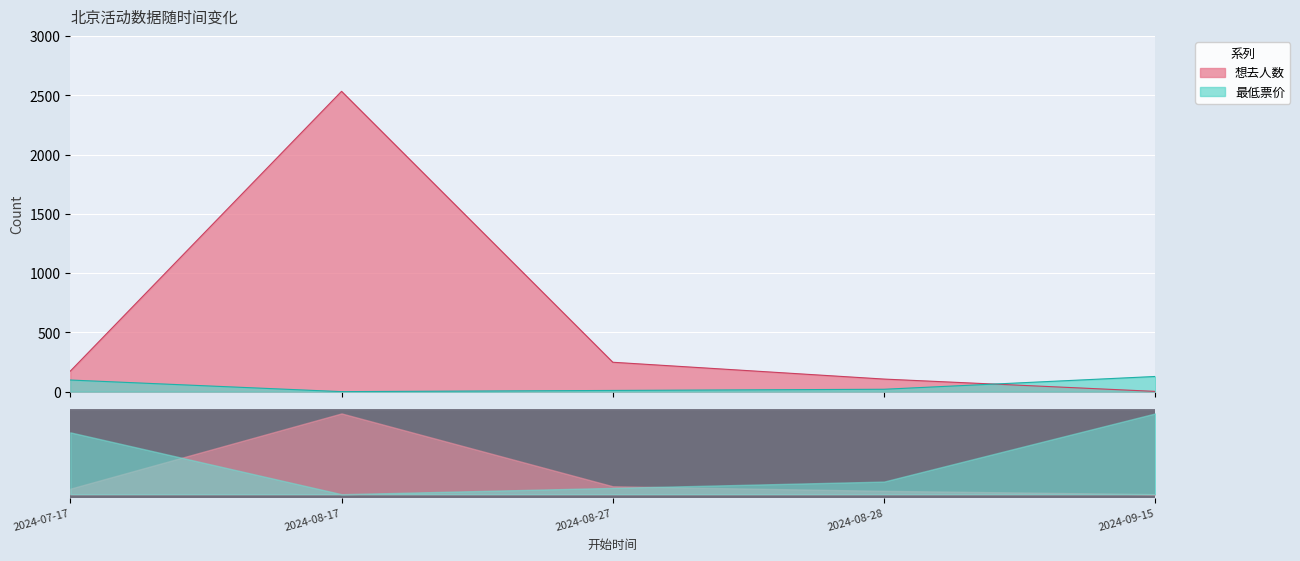

Count the number of data series in this chart.

2